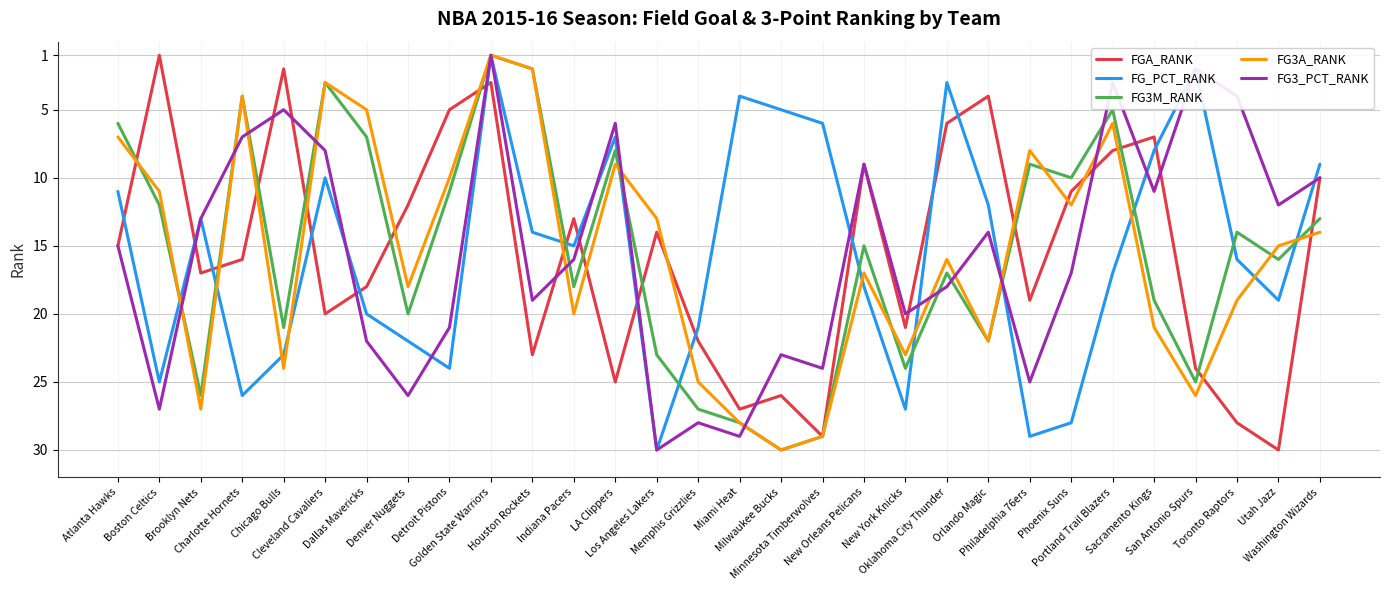

What is the maximum value for FG_PCT_RANK?

30